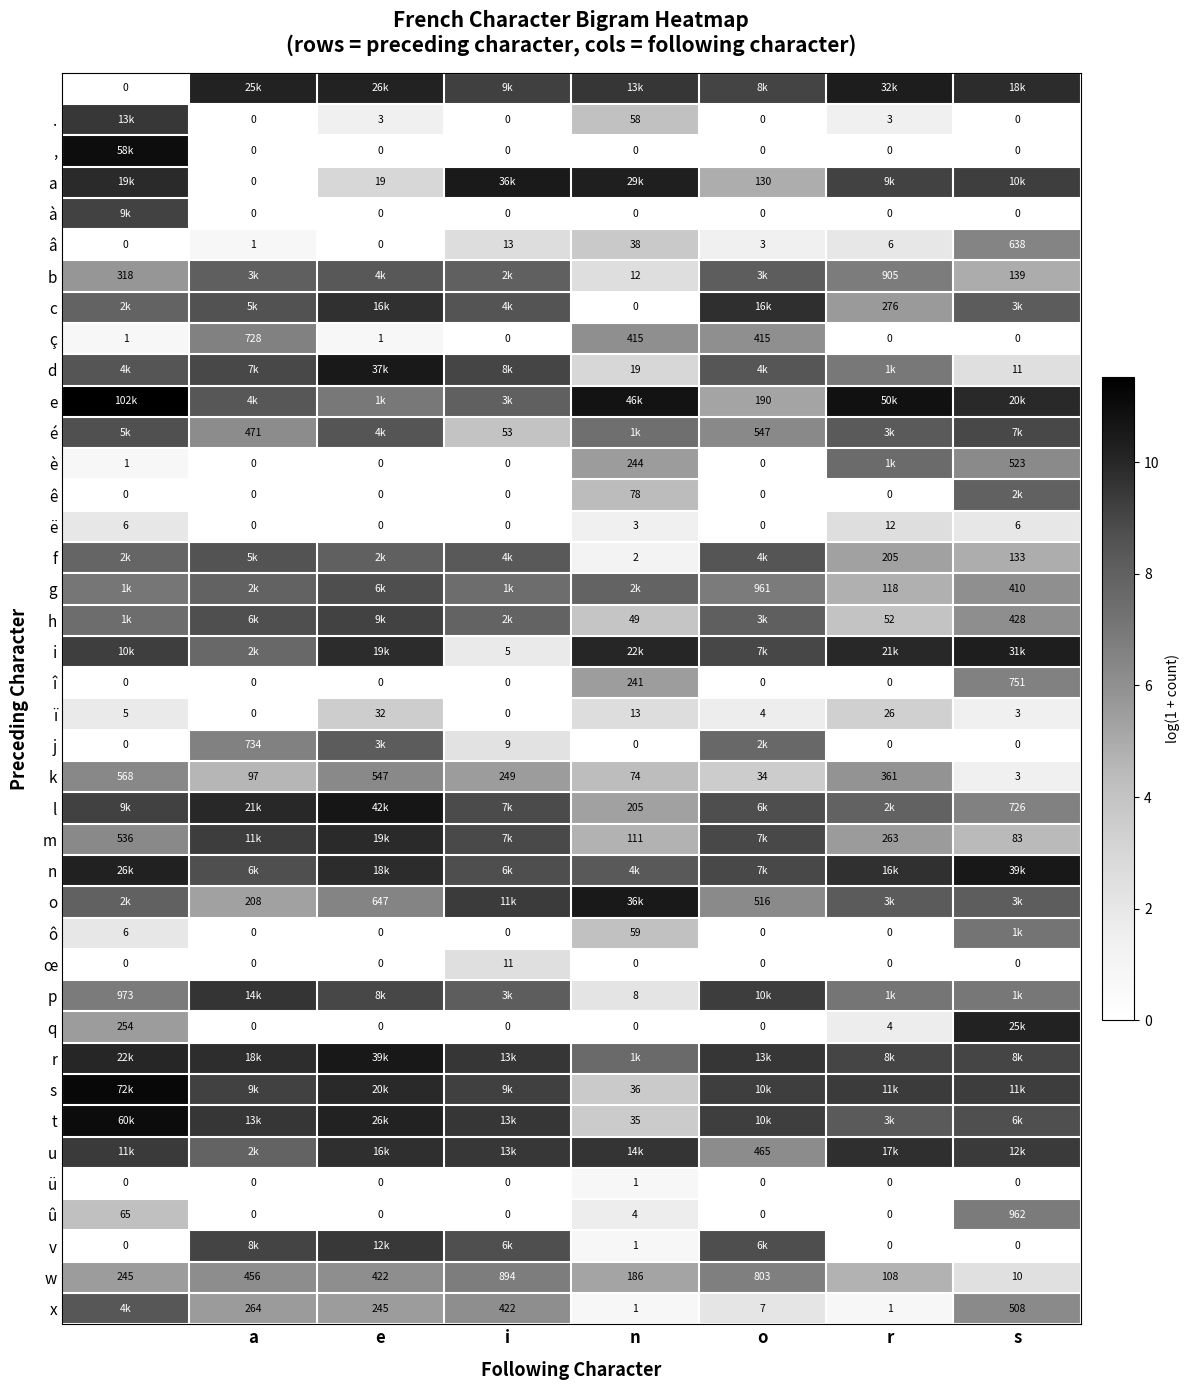

At which label does â first exceed 6?

i